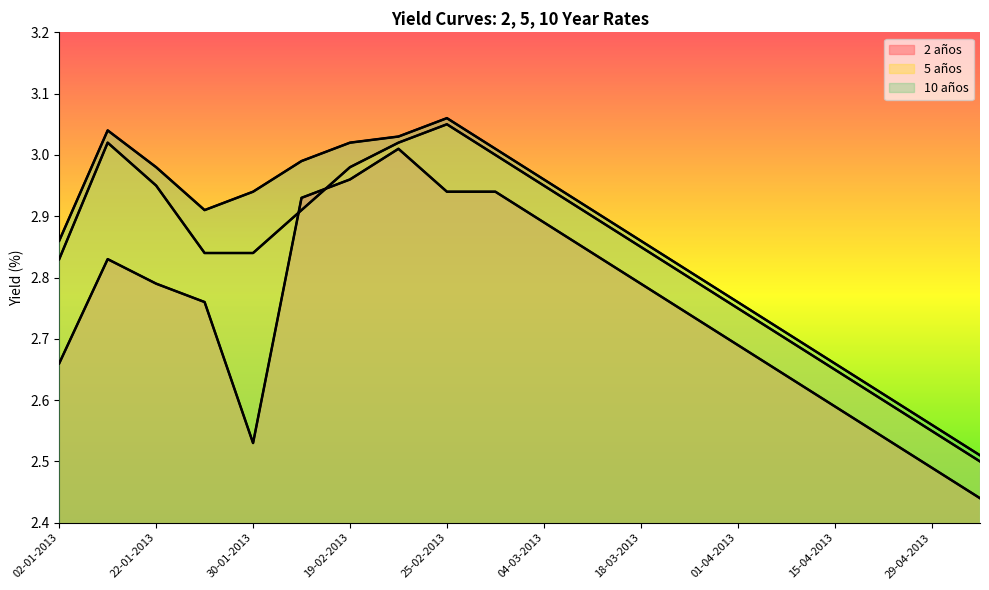

What are all the series names shown in the legend?

2 años, 5 años, 10 años